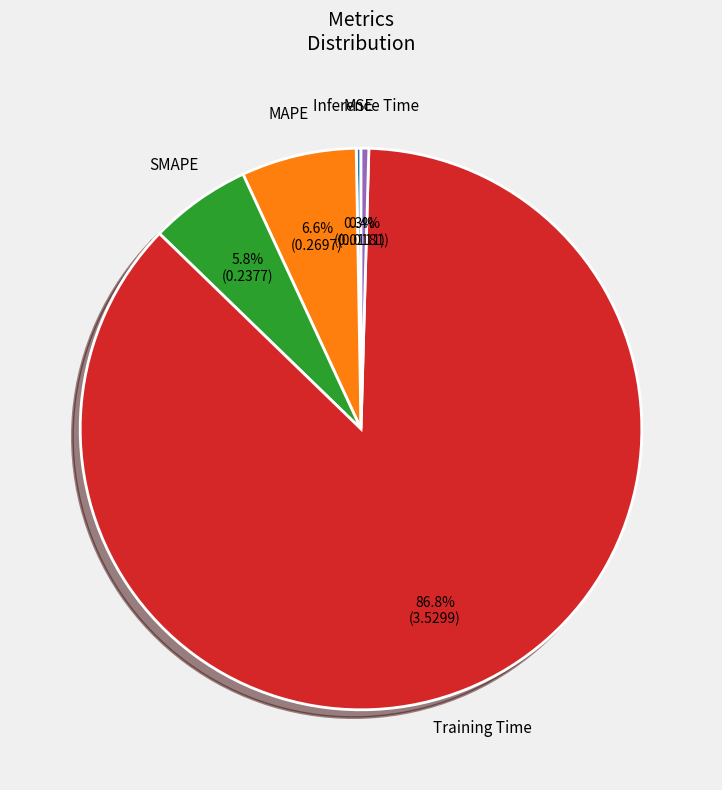

What is the largest slice in the pie chart?

Training Time